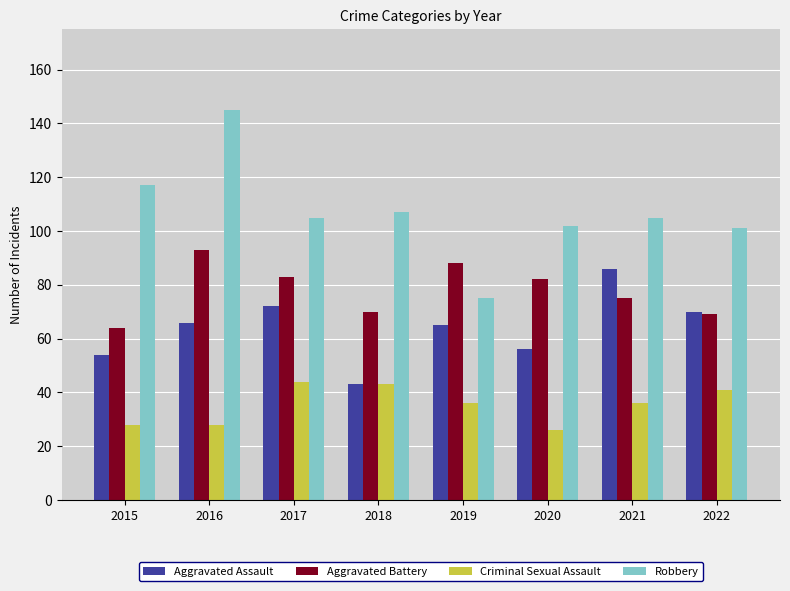

How many data points in Aggravated Assault are less than 66?

4